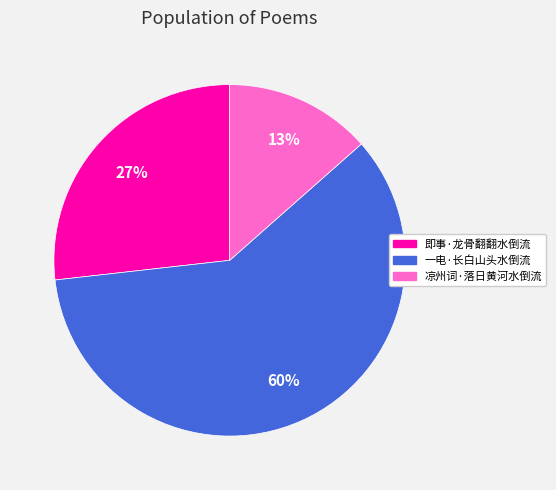

What is the majority slice?

一电·长白山头水倒流